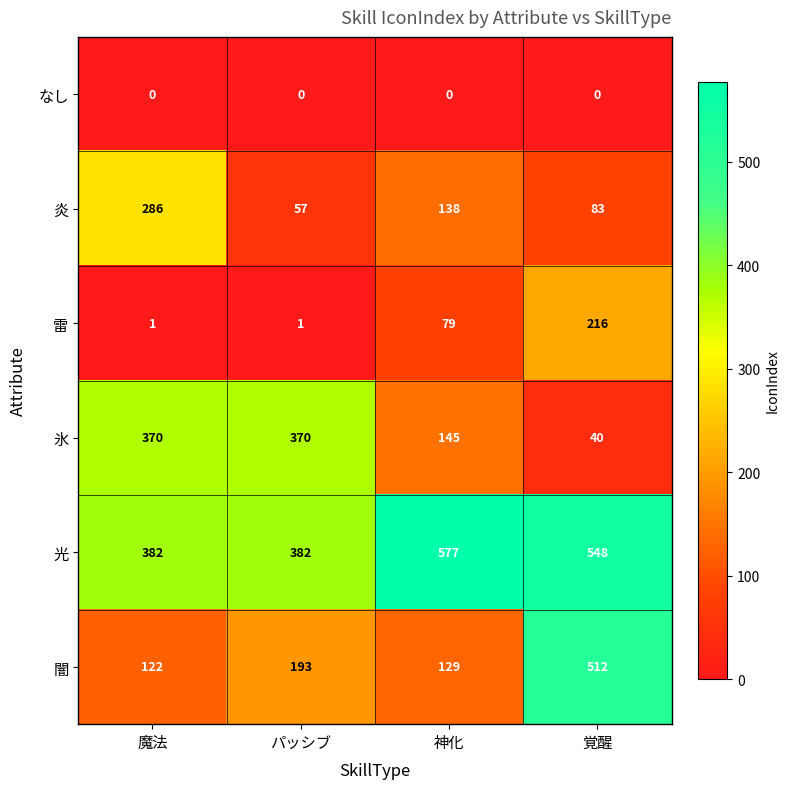

Is it true that 闇 equals 512 at 覚醒?

True